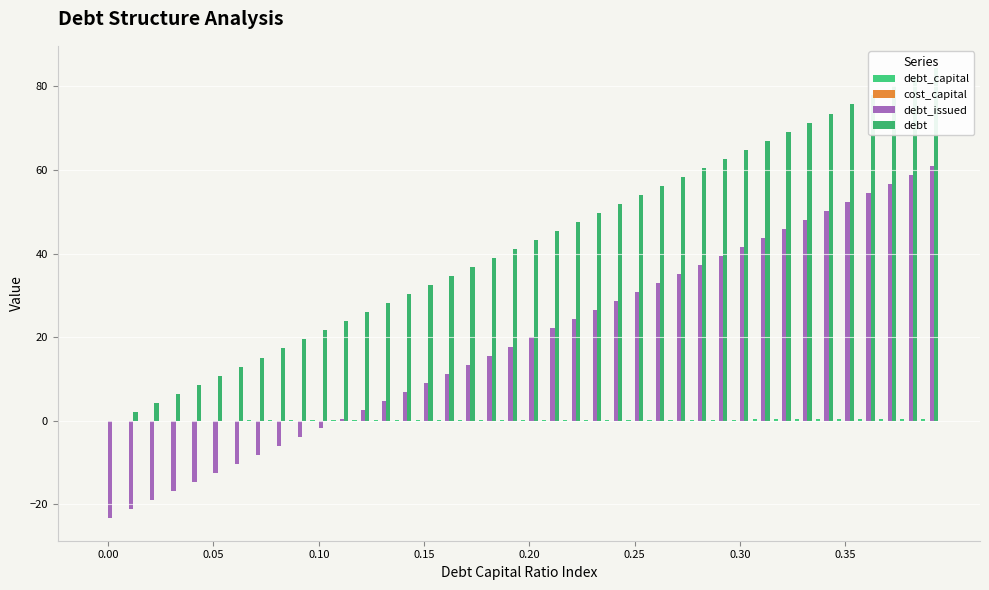

List the series in order of their peak value, lowest first.

cost_capital, debt_capital, debt_issued, debt